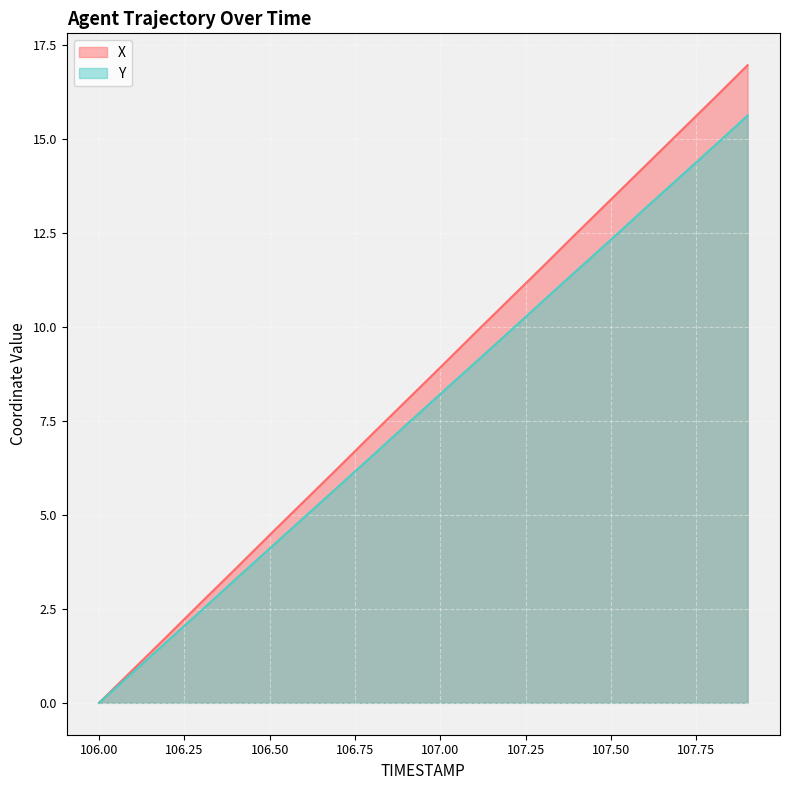

At which category is the sum across all series the highest?

107.9